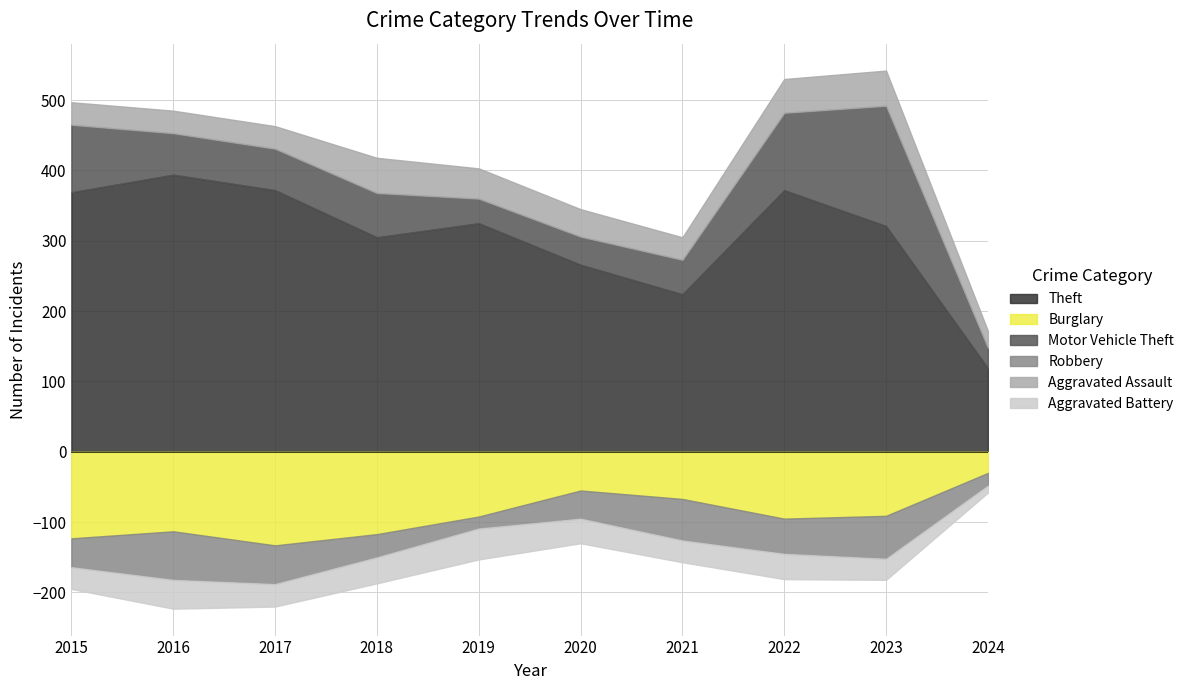

Does the chart display data point markers on the line(s)?

No